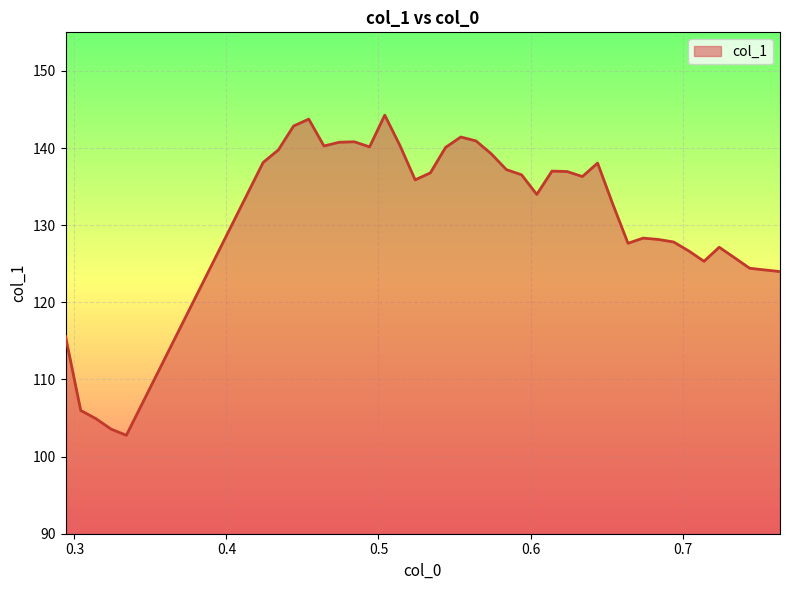

What is the difference between the maximum and minimum values?

41.5